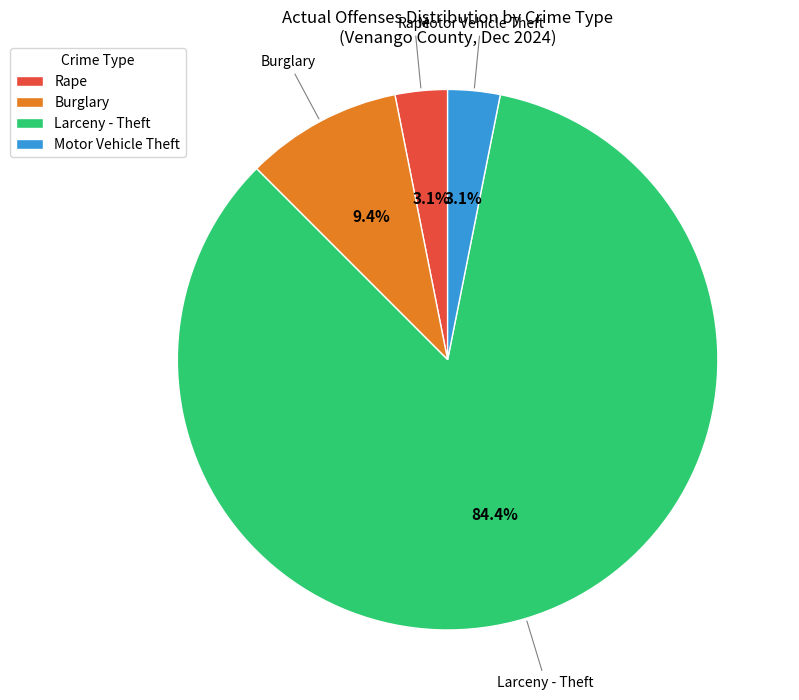

Which category has the biggest portion of the pie?

Larceny - Theft